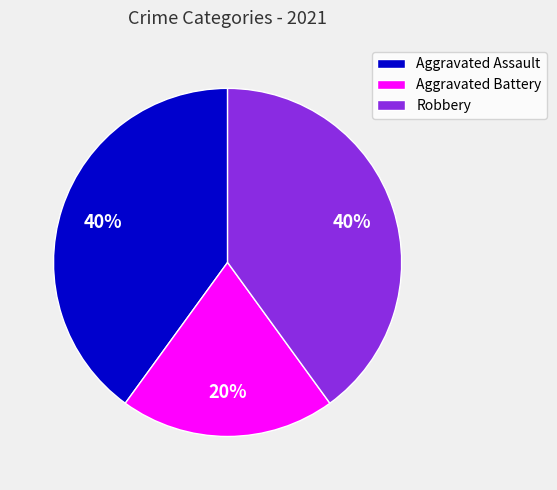

True or false: Aggravated Battery accounts for 20% of the total.

True